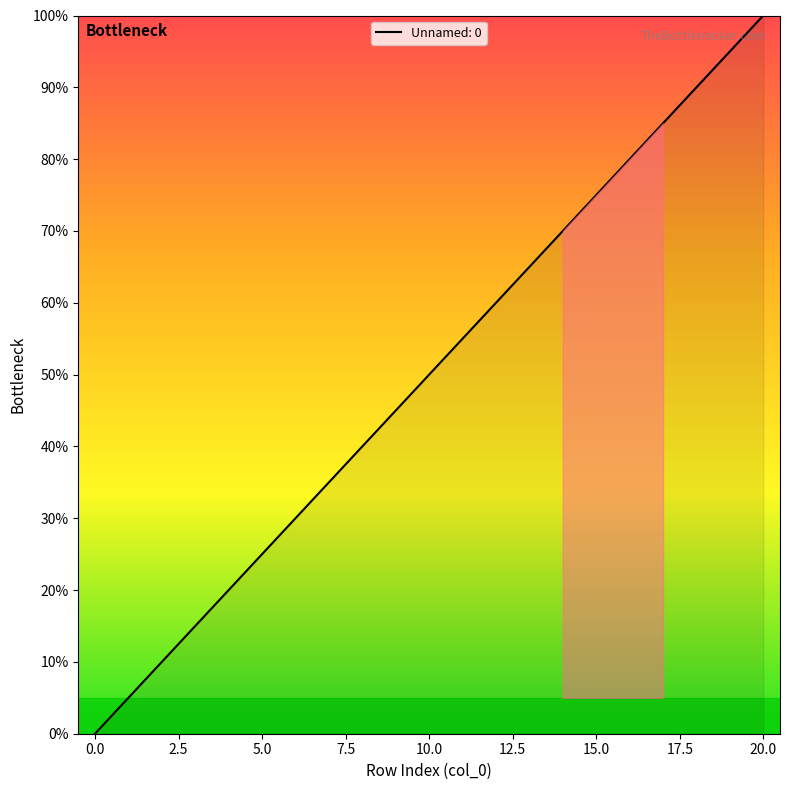

How many lines are shown in the chart?

1